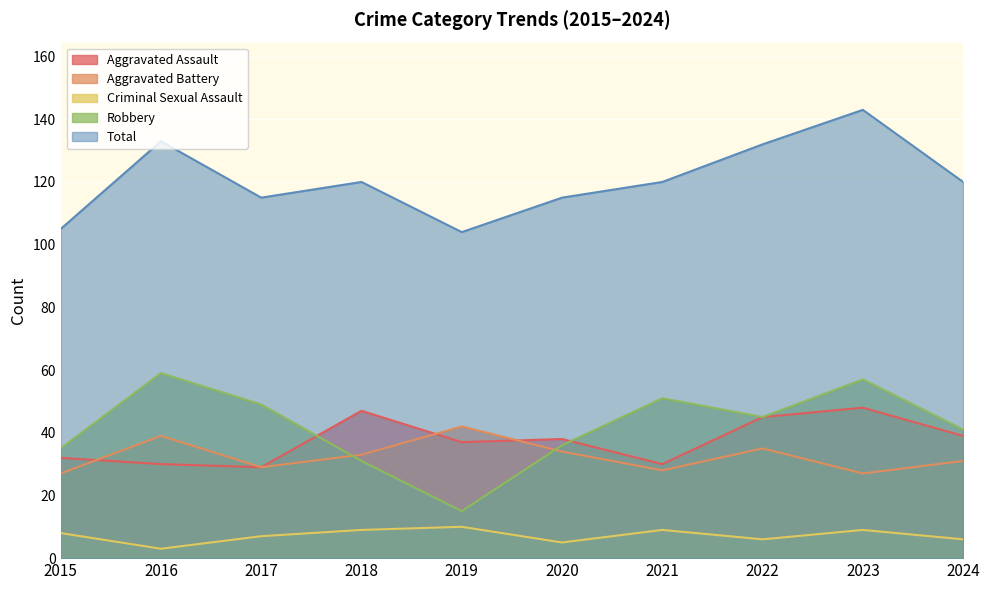

Where is the first local minimum for Robbery?

2019